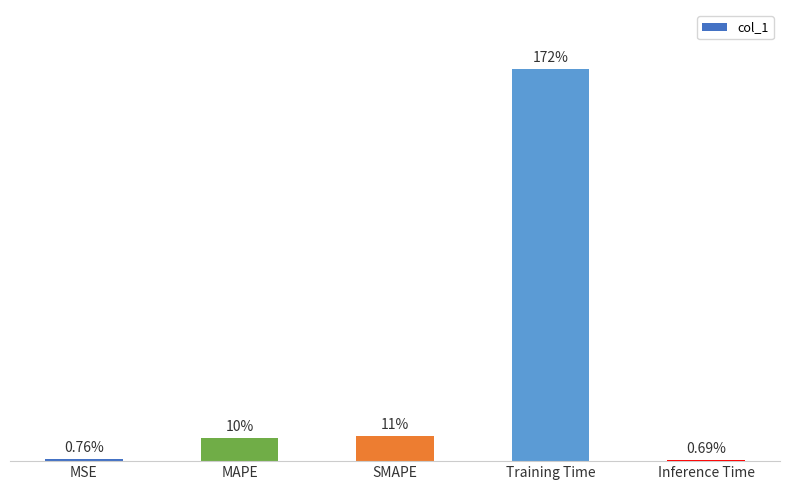

What is the sum of all values?

1.9